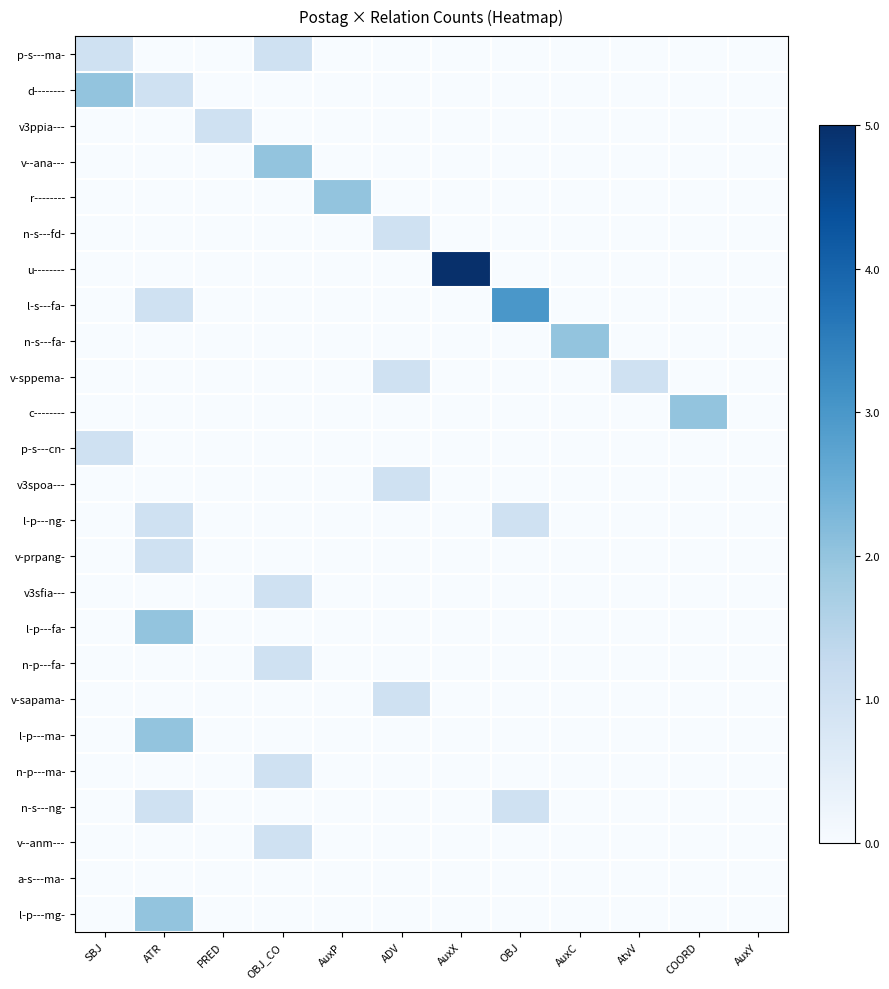

Reading left to right, list all the values displayed in this chart.

p-s---ma-: SBJ=0.2	ATR=0.0	PRED=0.0	OBJ_CO=0.2	AuxP=0.0	ADV=0.0	AuxX=0.0	OBJ=0.0	AuxC=0.0	AtvV=0.0	COORD=0.0	AuxY=0.0
d--------: SBJ=0.4	ATR=0.2	PRED=0.0	OBJ_CO=0.0	AuxP=0.0	ADV=0.0	AuxX=0.0	OBJ=0.0	AuxC=0.0	AtvV=0.0	COORD=0.0	AuxY=0.0
v3ppia---: SBJ=0.0	ATR=0.0	PRED=0.2	OBJ_CO=0.0	AuxP=0.0	ADV=0.0	AuxX=0.0	OBJ=0.0	AuxC=0.0	AtvV=0.0	COORD=0.0	AuxY=0.0
v--ana---: SBJ=0.0	ATR=0.0	PRED=0.0	OBJ_CO=0.4	AuxP=0.0	ADV=0.0	AuxX=0.0	OBJ=0.0	AuxC=0.0	AtvV=0.0	COORD=0.0	AuxY=0.0
r--------: SBJ=0.0	ATR=0.0	PRED=0.0	OBJ_CO=0.0	AuxP=0.4	ADV=0.0	AuxX=0.0	OBJ=0.0	AuxC=0.0	AtvV=0.0	COORD=0.0	AuxY=0.0
n-s---fd-: SBJ=0.0	ATR=0.0	PRED=0.0	OBJ_CO=0.0	AuxP=0.0	ADV=0.2	AuxX=0.0	OBJ=0.0	AuxC=0.0	AtvV=0.0	COORD=0.0	AuxY=0.0
u--------: SBJ=0.0	ATR=0.0	PRED=0.0	OBJ_CO=0.0	AuxP=0.0	ADV=0.0	AuxX=1.0	OBJ=0.0	AuxC=0.0	AtvV=0.0	COORD=0.0	AuxY=0.0
l-s---fa-: SBJ=0.0	ATR=0.2	PRED=0.0	OBJ_CO=0.0	AuxP=0.0	ADV=0.0	AuxX=0.0	OBJ=0.6	AuxC=0.0	AtvV=0.0	COORD=0.0	AuxY=0.0
n-s---fa-: SBJ=0.0	ATR=0.0	PRED=0.0	OBJ_CO=0.0	AuxP=0.0	ADV=0.0	AuxX=0.0	OBJ=0.0	AuxC=0.4	AtvV=0.0	COORD=0.0	AuxY=0.0
v-sppema-: SBJ=0.0	ATR=0.0	PRED=0.0	OBJ_CO=0.0	AuxP=0.0	ADV=0.2	AuxX=0.0	OBJ=0.0	AuxC=0.0	AtvV=0.2	COORD=0.0	AuxY=0.0
c--------: SBJ=0.0	ATR=0.0	PRED=0.0	OBJ_CO=0.0	AuxP=0.0	ADV=0.0	AuxX=0.0	OBJ=0.0	AuxC=0.0	AtvV=0.0	COORD=0.4	AuxY=0.0
p-s---cn-: SBJ=0.2	ATR=0.0	PRED=0.0	OBJ_CO=0.0	AuxP=0.0	ADV=0.0	AuxX=0.0	OBJ=0.0	AuxC=0.0	AtvV=0.0	COORD=0.0	AuxY=0.0
v3spoa---: SBJ=0.0	ATR=0.0	PRED=0.0	OBJ_CO=0.0	AuxP=0.0	ADV=0.2	AuxX=0.0	OBJ=0.0	AuxC=0.0	AtvV=0.0	COORD=0.0	AuxY=0.0
l-p---ng-: SBJ=0.0	ATR=0.2	PRED=0.0	OBJ_CO=0.0	AuxP=0.0	ADV=0.0	AuxX=0.0	OBJ=0.2	AuxC=0.0	AtvV=0.0	COORD=0.0	AuxY=0.0
v-prpang-: SBJ=0.0	ATR=0.2	PRED=0.0	OBJ_CO=0.0	AuxP=0.0	ADV=0.0	AuxX=0.0	OBJ=0.0	AuxC=0.0	AtvV=0.0	COORD=0.0	AuxY=0.0
v3sfia---: SBJ=0.0	ATR=0.0	PRED=0.0	OBJ_CO=0.2	AuxP=0.0	ADV=0.0	AuxX=0.0	OBJ=0.0	AuxC=0.0	AtvV=0.0	COORD=0.0	AuxY=0.0
l-p---fa-: SBJ=0.0	ATR=0.4	PRED=0.0	OBJ_CO=0.0	AuxP=0.0	ADV=0.0	AuxX=0.0	OBJ=0.0	AuxC=0.0	AtvV=0.0	COORD=0.0	AuxY=0.0
n-p---fa-: SBJ=0.0	ATR=0.0	PRED=0.0	OBJ_CO=0.2	AuxP=0.0	ADV=0.0	AuxX=0.0	OBJ=0.0	AuxC=0.0	AtvV=0.0	COORD=0.0	AuxY=0.0
v-sapama-: SBJ=0.0	ATR=0.0	PRED=0.0	OBJ_CO=0.0	AuxP=0.0	ADV=0.2	AuxX=0.0	OBJ=0.0	AuxC=0.0	AtvV=0.0	COORD=0.0	AuxY=0.0
l-p---ma-: SBJ=0.0	ATR=0.4	PRED=0.0	OBJ_CO=0.0	AuxP=0.0	ADV=0.0	AuxX=0.0	OBJ=0.0	AuxC=0.0	AtvV=0.0	COORD=0.0	AuxY=0.0
n-p---ma-: SBJ=0.0	ATR=0.0	PRED=0.0	OBJ_CO=0.2	AuxP=0.0	ADV=0.0	AuxX=0.0	OBJ=0.0	AuxC=0.0	AtvV=0.0	COORD=0.0	AuxY=0.0
n-s---ng-: SBJ=0.0	ATR=0.2	PRED=0.0	OBJ_CO=0.0	AuxP=0.0	ADV=0.0	AuxX=0.0	OBJ=0.2	AuxC=0.0	AtvV=0.0	COORD=0.0	AuxY=0.0
v--anm---: SBJ=0.0	ATR=0.0	PRED=0.0	OBJ_CO=0.2	AuxP=0.0	ADV=0.0	AuxX=0.0	OBJ=0.0	AuxC=0.0	AtvV=0.0	COORD=0.0	AuxY=0.0
a-s---ma-: SBJ=0.0	ATR=0.0	PRED=0.0	OBJ_CO=0.0	AuxP=0.0	ADV=0.0	AuxX=0.0	OBJ=0.0	AuxC=0.0	AtvV=0.0	COORD=0.0	AuxY=0.0
l-p---mg-: SBJ=0.0	ATR=0.4	PRED=0.0	OBJ_CO=0.0	AuxP=0.0	ADV=0.0	AuxX=0.0	OBJ=0.0	AuxC=0.0	AtvV=0.0	COORD=0.0	AuxY=0.0